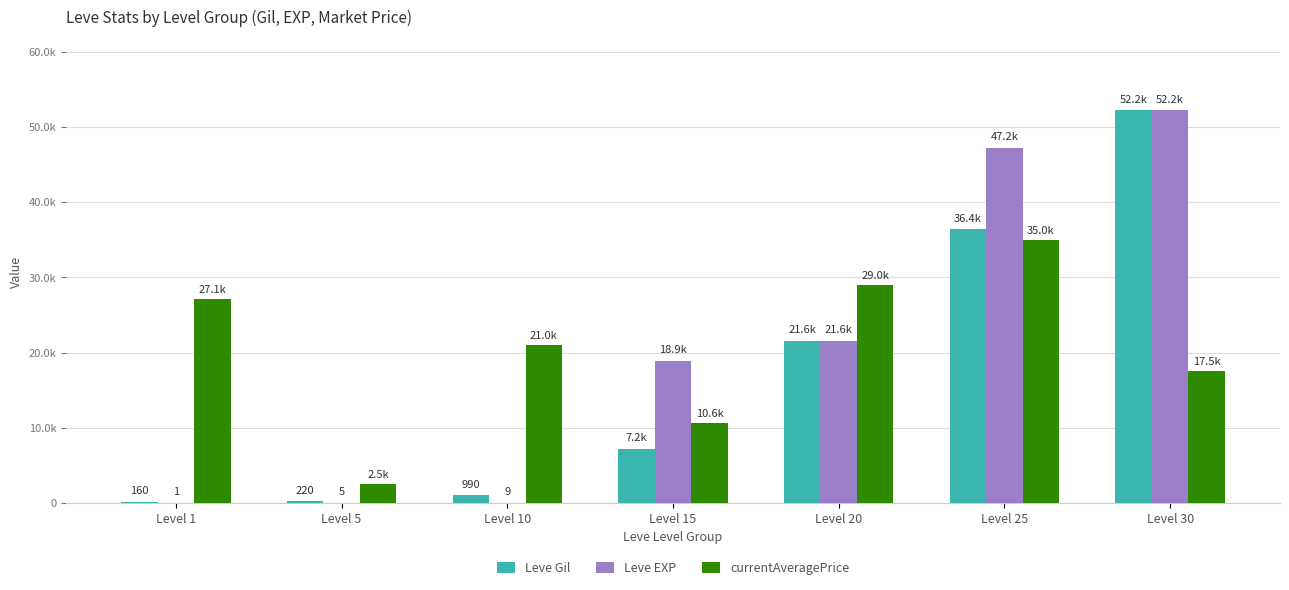

At which category is the sum across all series the highest?

Level 30